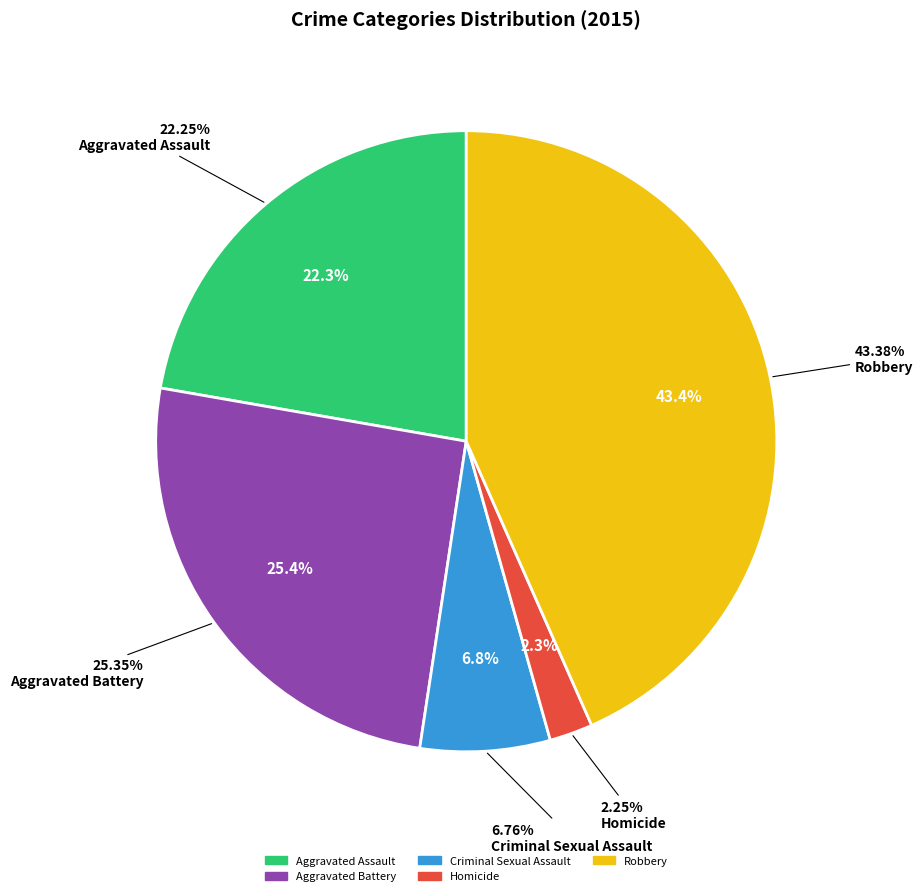

Approximately how many times larger is the value at Aggravated Assault compared to Robbery?

0.5